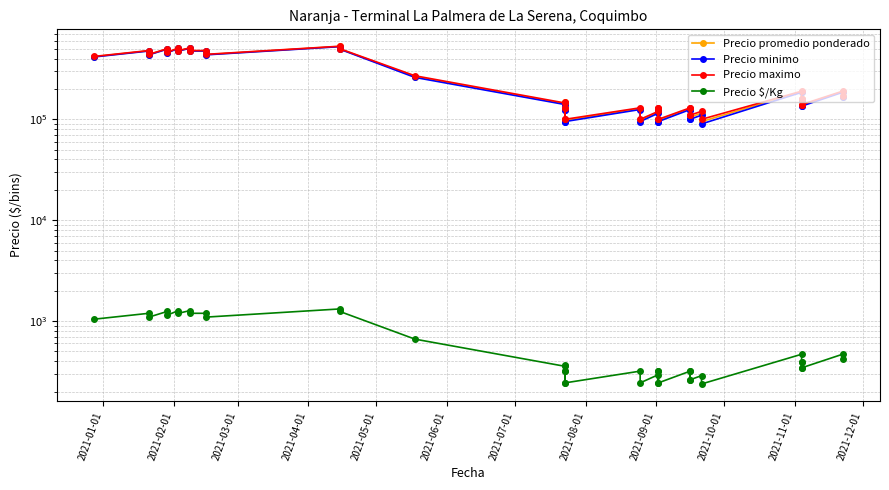

How many values in the Precio $/Kg series exceed 369?

19